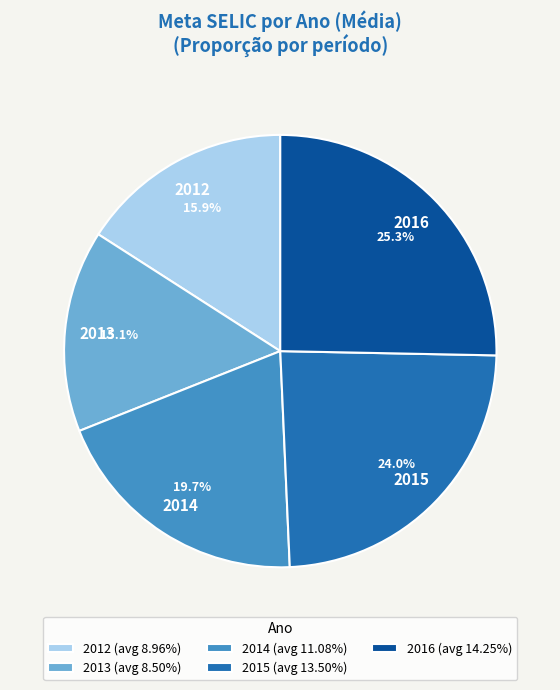

Do 2015 (avg 13.50%) and 2013 (avg 8.50%) together represent more than half of the pie?

No